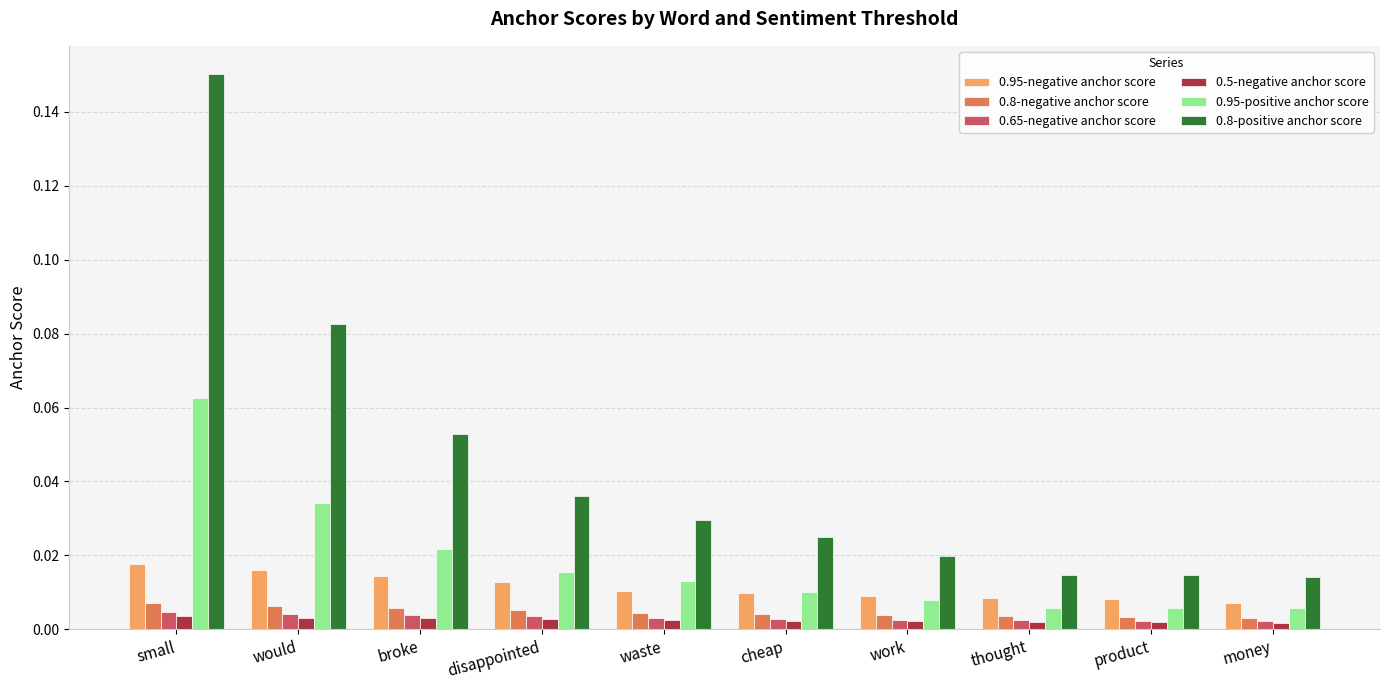

Which series has the largest range (max minus min)?

0.8-positive anchor score